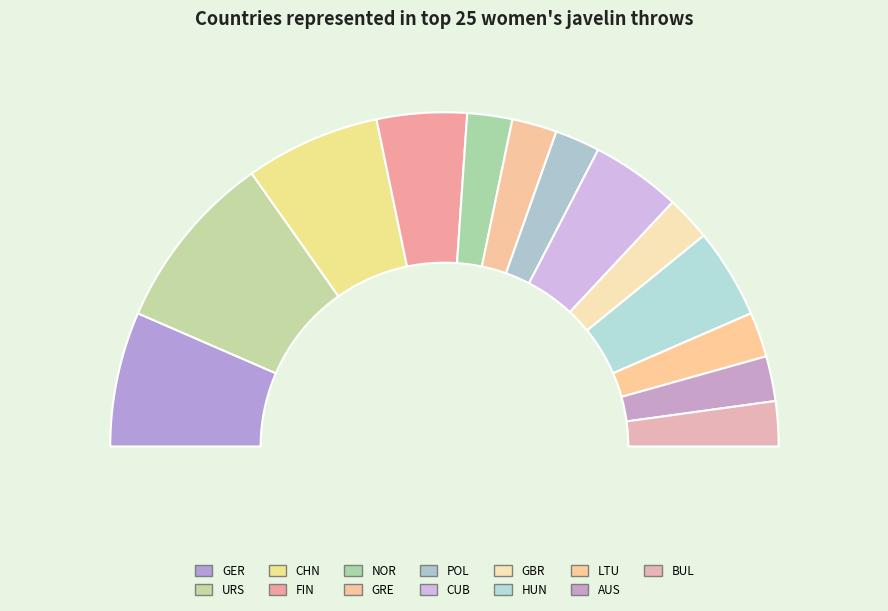

To the nearest percent, what is the combined percentage of URS and GRE?

22%